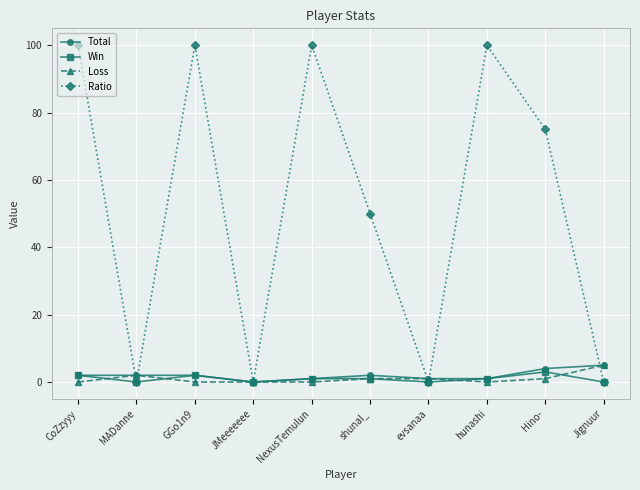

What is the total value across all series at Jignuur?

10